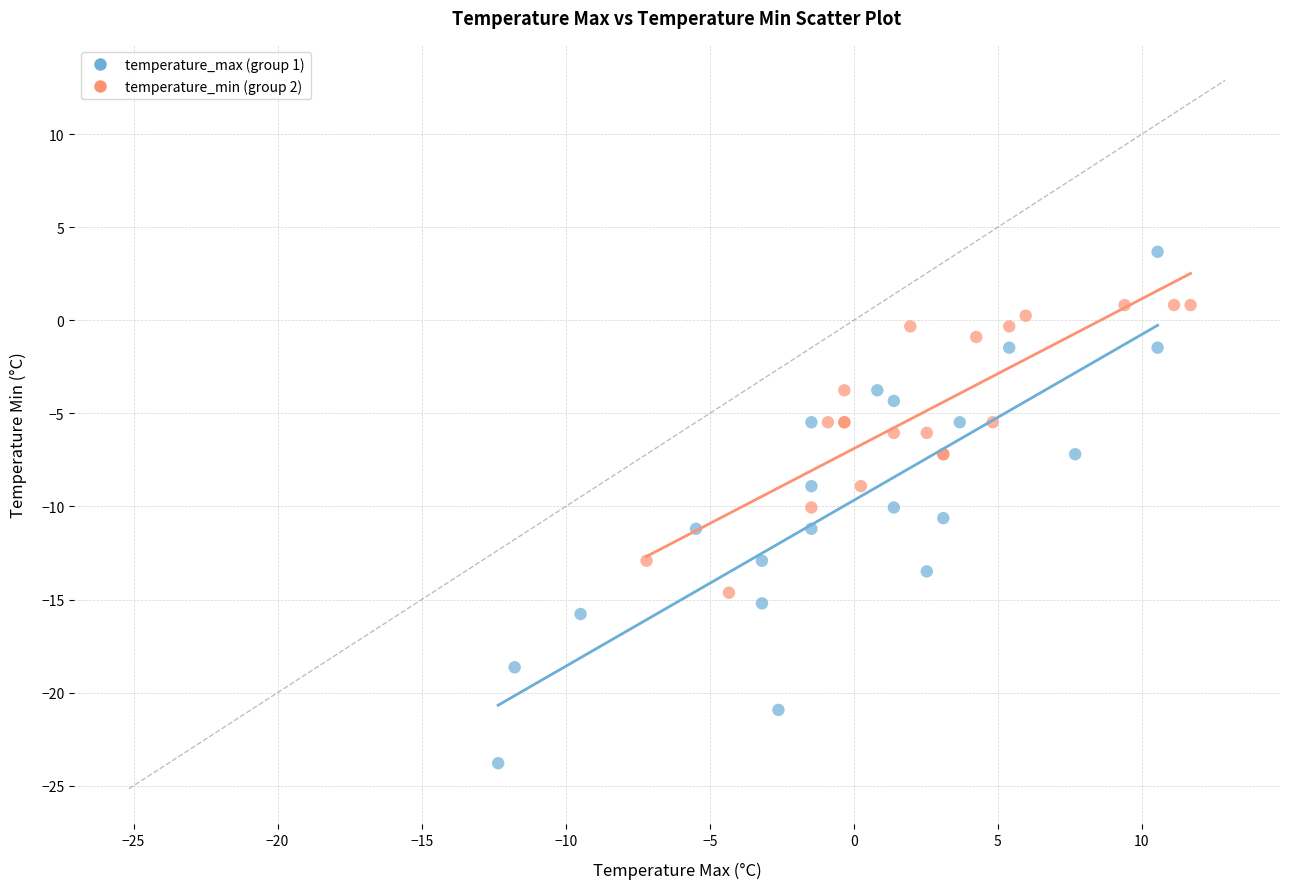

Which series has the widest spread of Y values?

temperature_max (group 1)